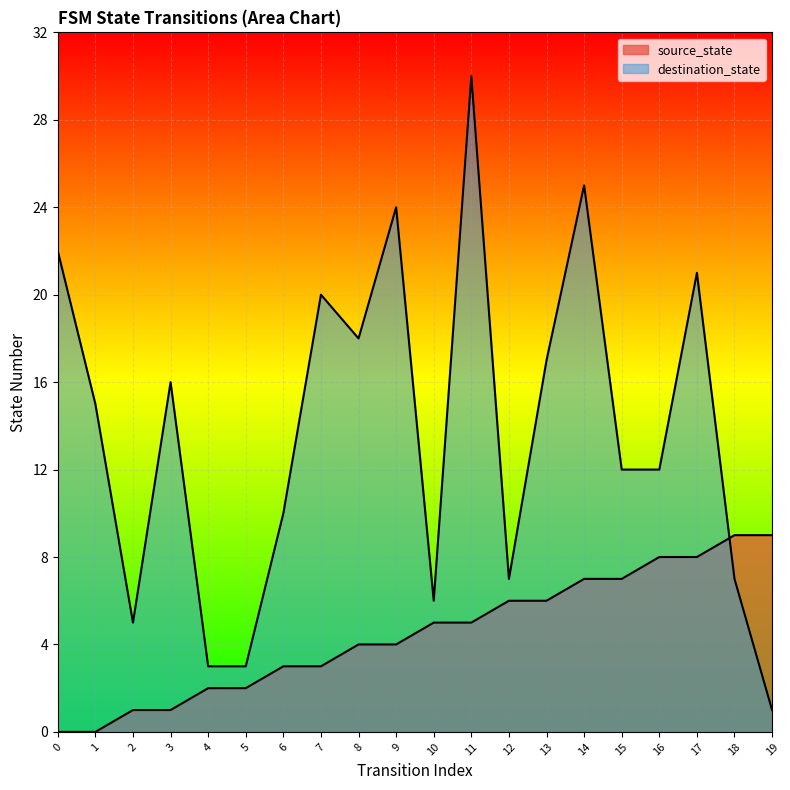

The value of destination_state at 17 is 21. True or false?

True